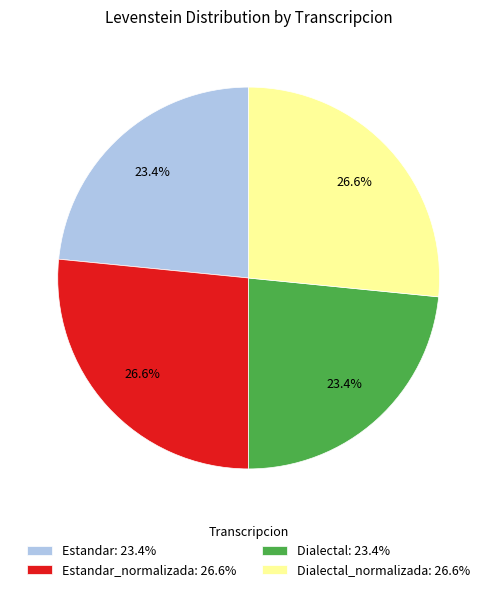

What percentage is NOT represented by Dialectal_normalizada: 26.6%?

73.4%